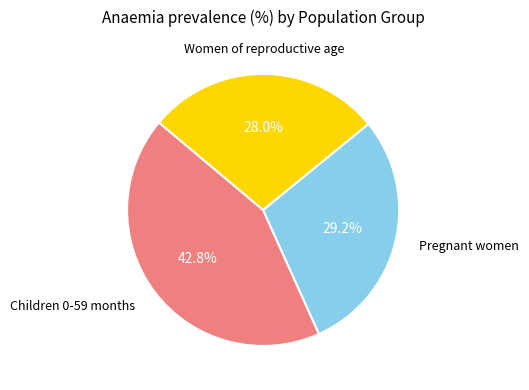

To the nearest percent, what is the difference between the largest and smallest slice percentages?

15%